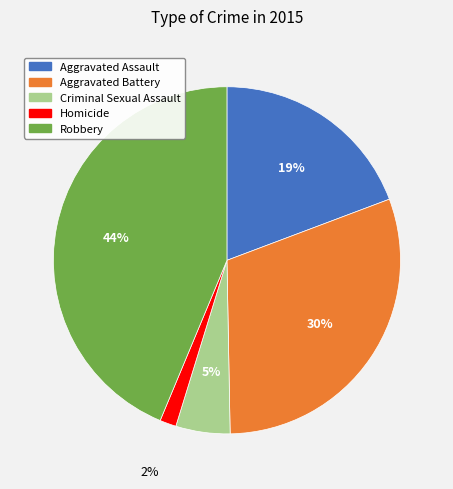

Does Aggravated Battery account for over 50% of the chart?

No